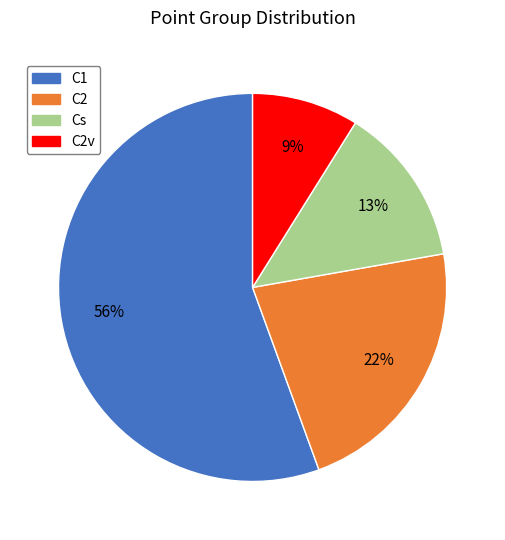

Count the number of slices in the pie.

4